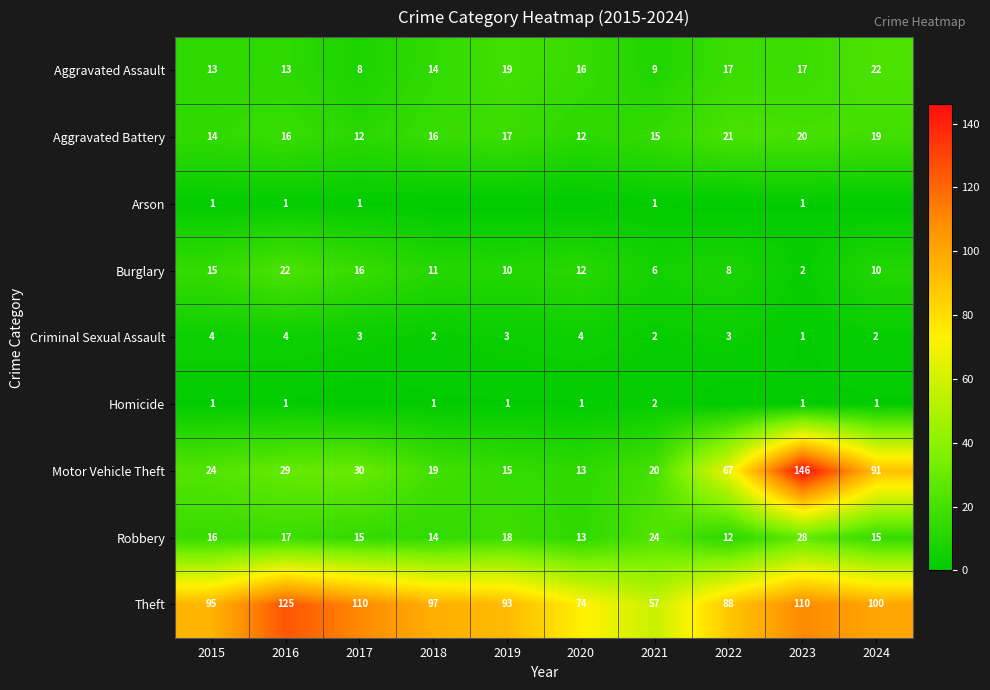

True or false: Aggravated Battery has a value of 7 at 2021.

False